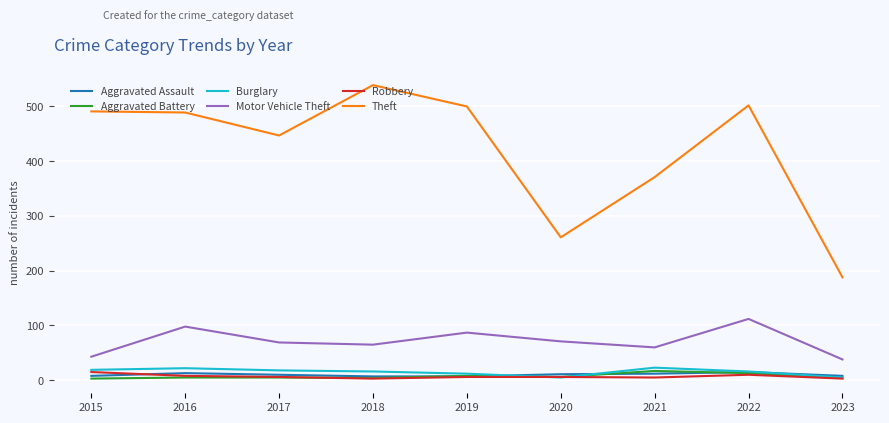

What value does the Motor Vehicle Theft series have at 2016, to the nearest 10?

100